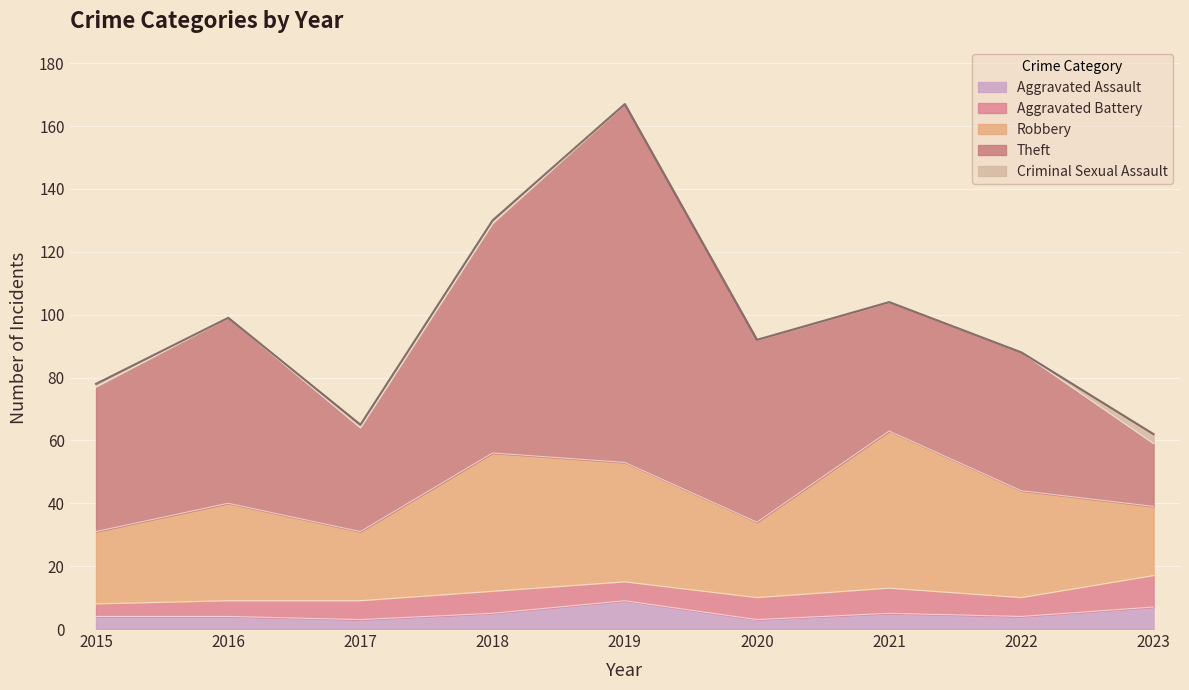

What is the difference between the maximum and minimum values in the Theft series?

94